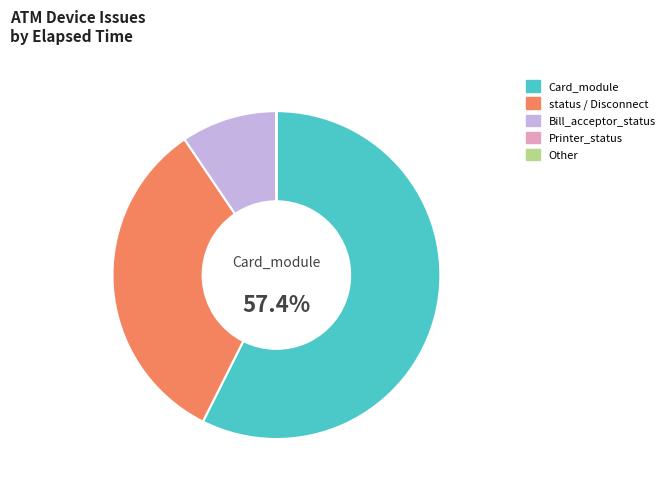

Does any single category account for the majority?

Yes